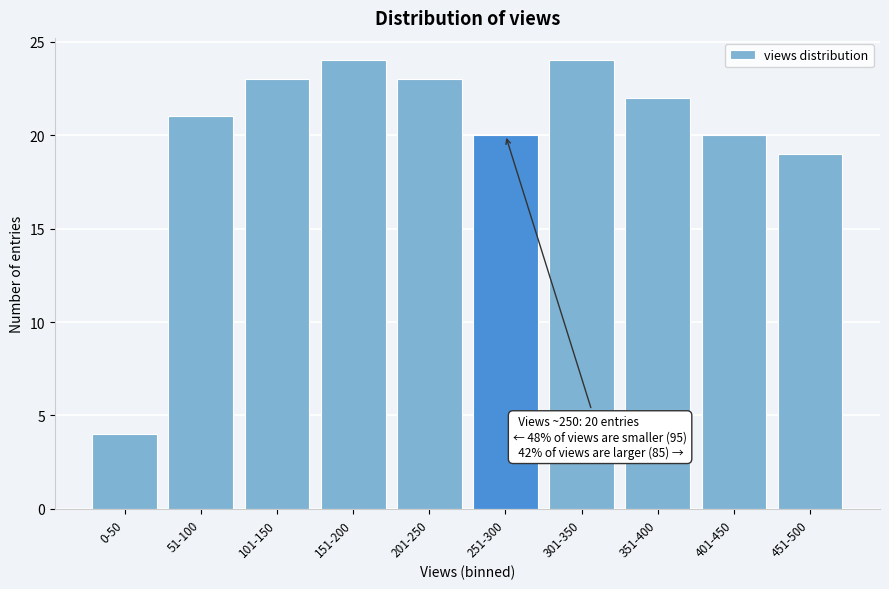

Reading left to right, transcribe all the data shown in this chart.

4	21	23	24	23	20	24	22	20	19